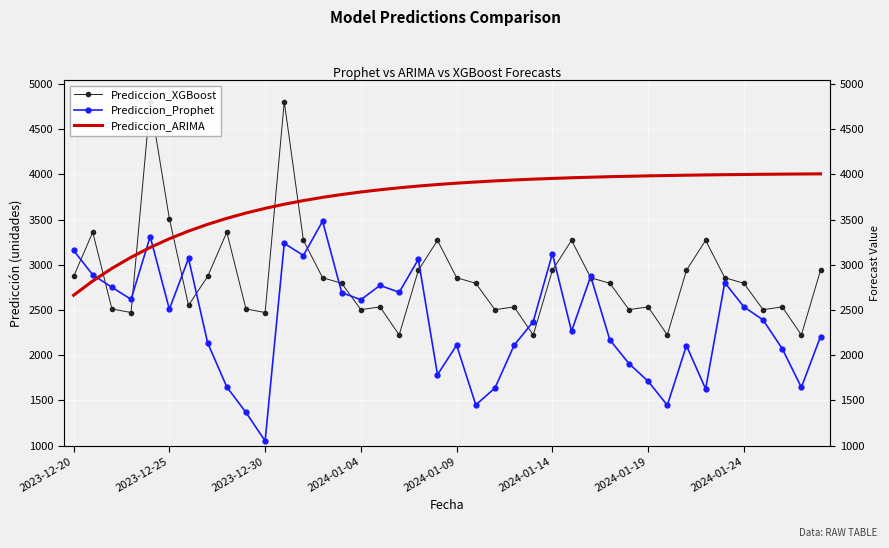

Where does the Prediccion_XGBoost series first go above 2795?

2023-12-20